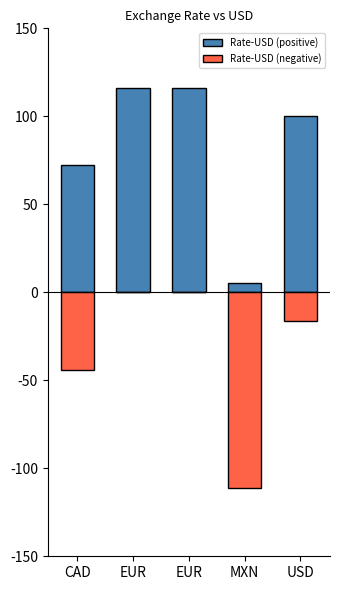

Which series changed the most between EUR and MXN?

Rate-USD (positive)